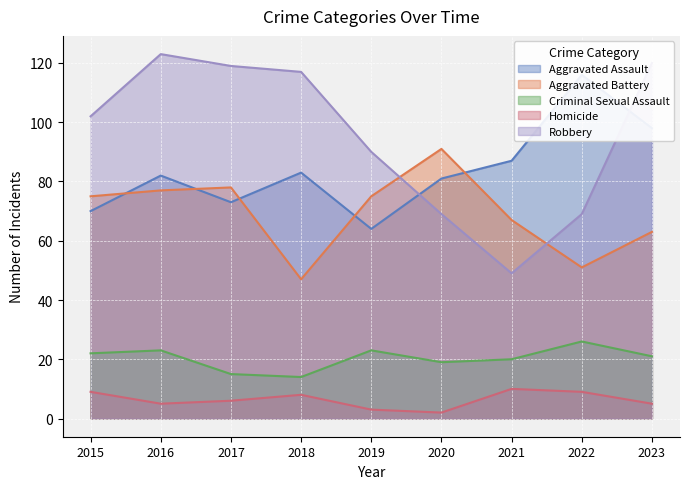

True or false: Criminal Sexual Assault and Robbery cross at least once.

False